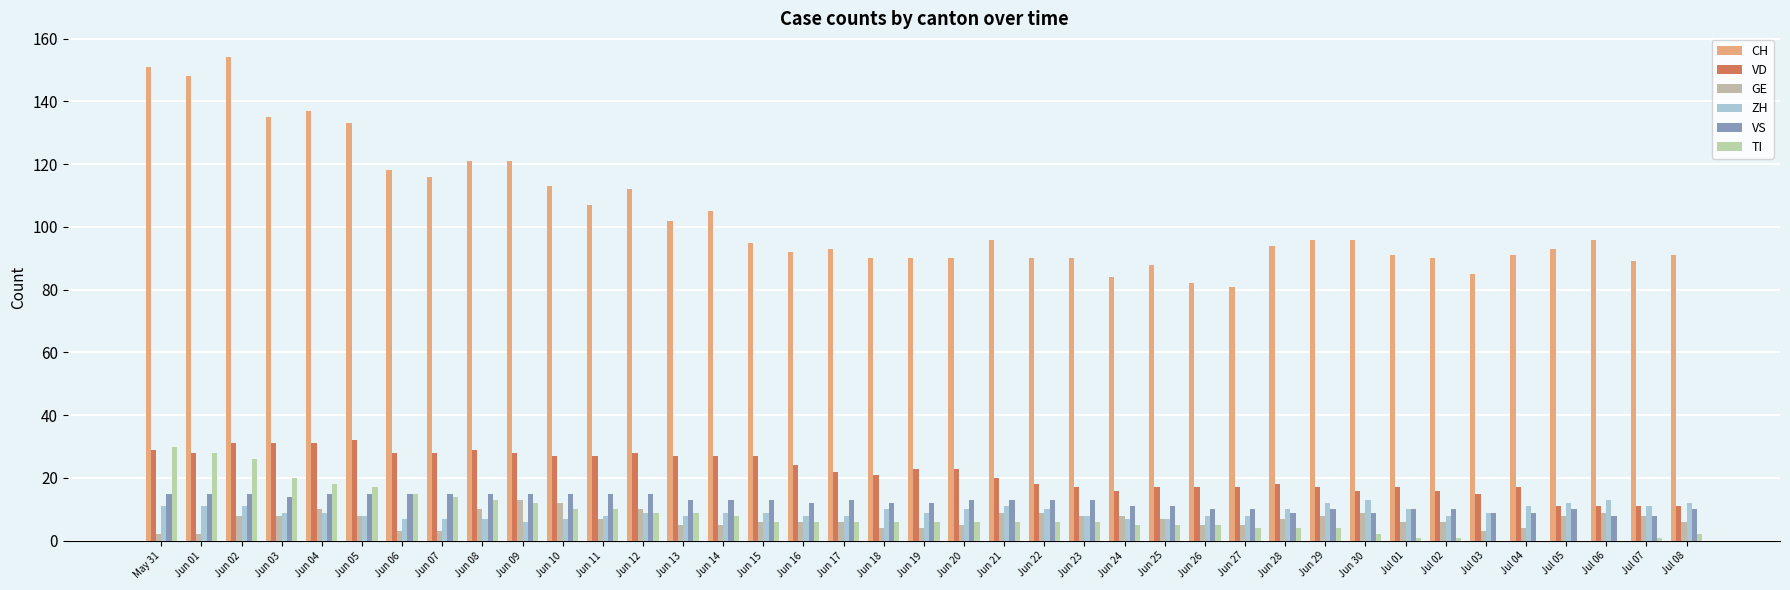

How many distinct data groups are displayed?

6